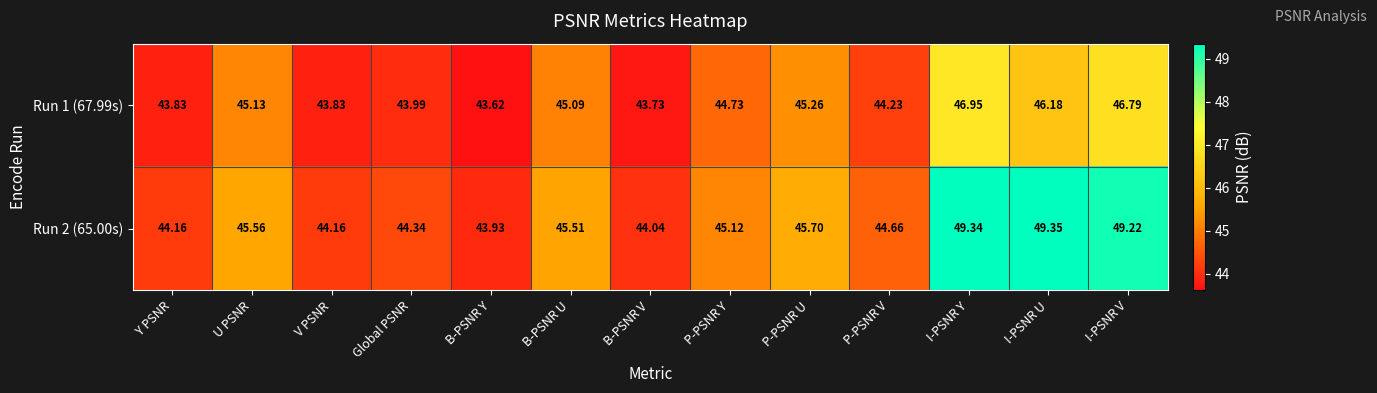

At which category is the sum across all series the highest?

I-PSNR Y